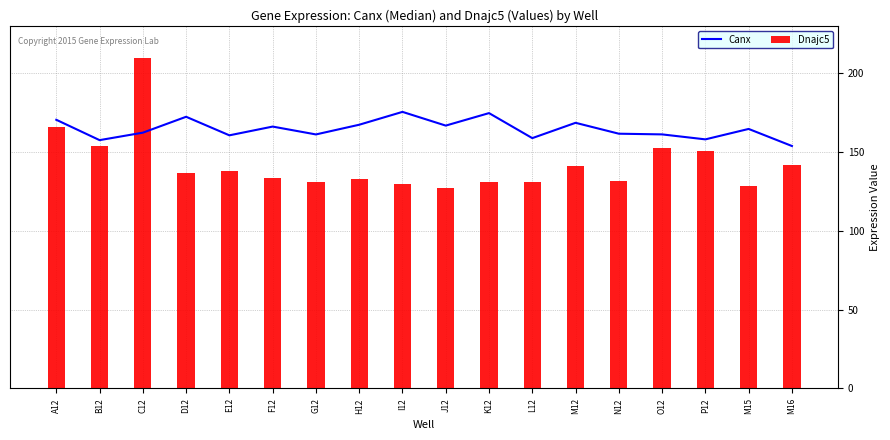

What is the label of the 12th bar from the left?

L12